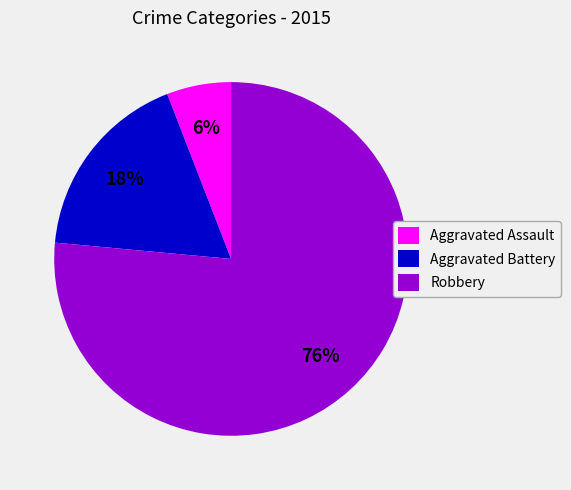

How many slices are in this pie chart?

3